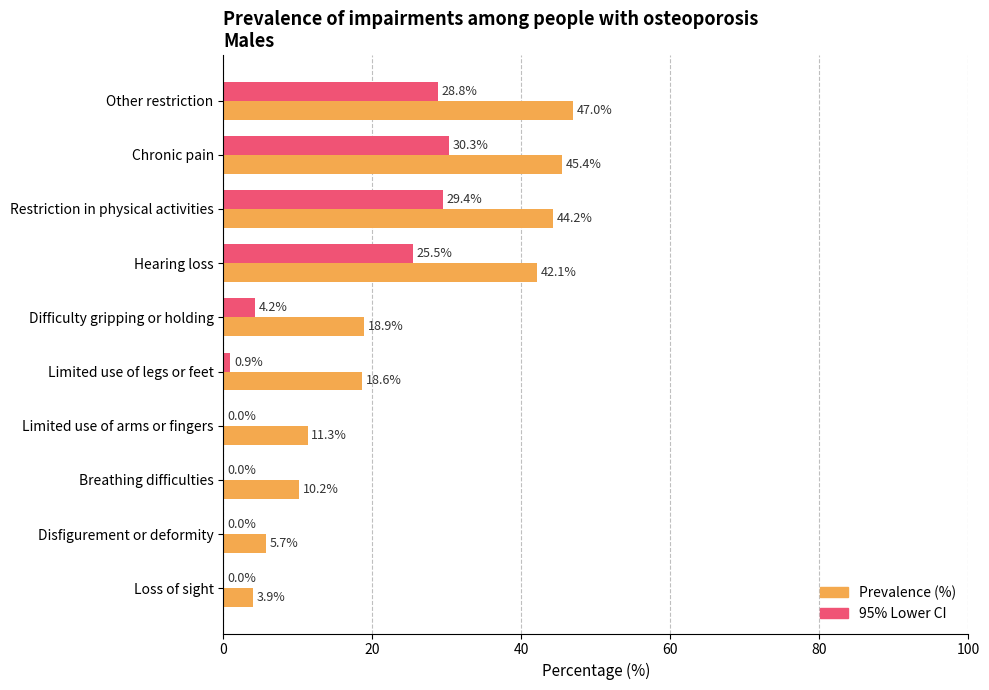

The value of 95% Lower CI at Disfigurement or deformity is -21.1. True or false?

False